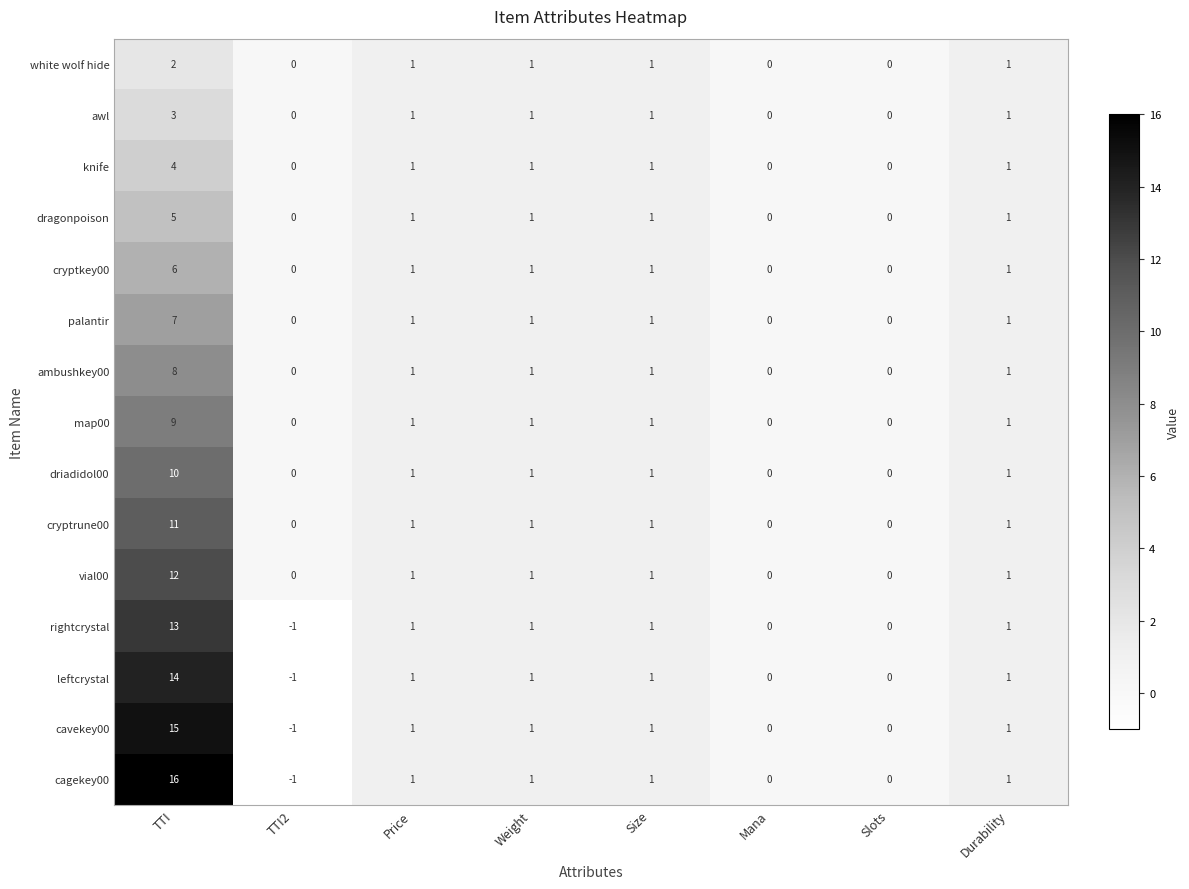

What is the greatest value displayed?

16